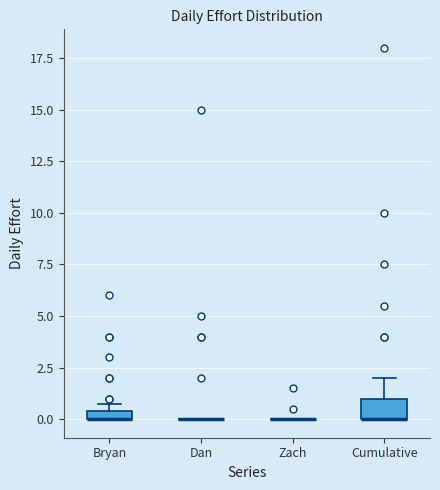

Which box is the tallest, from its lower edge to its upper edge?

Cumulative